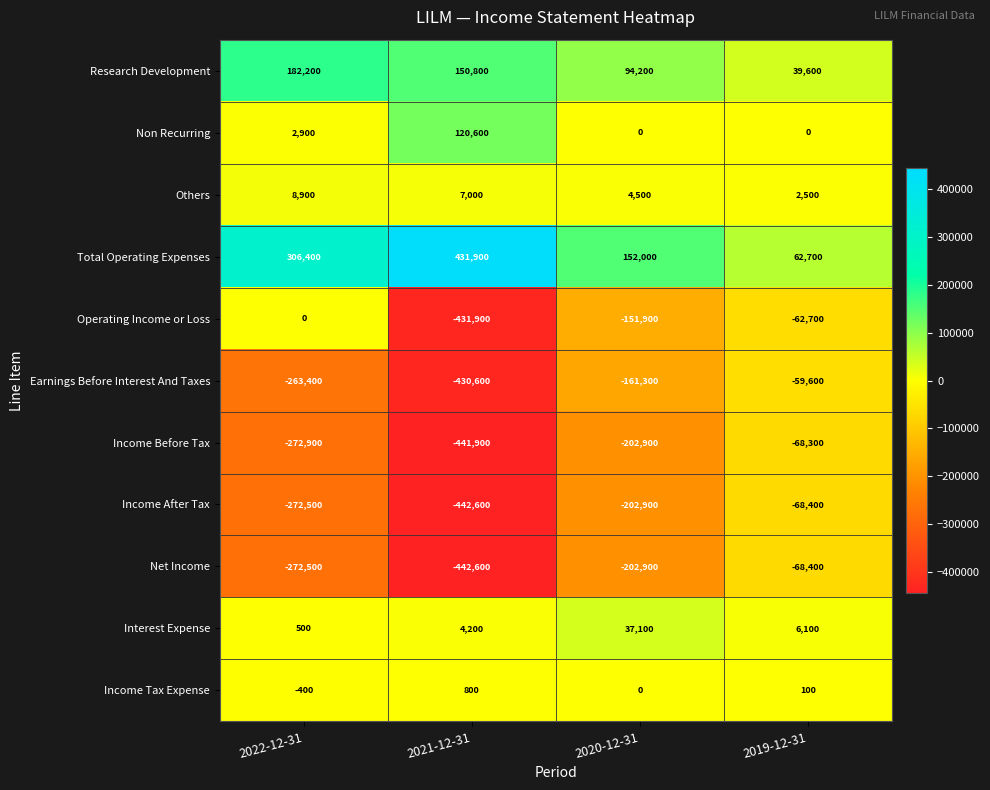

What is the sum of all Interest Expense values?

47900